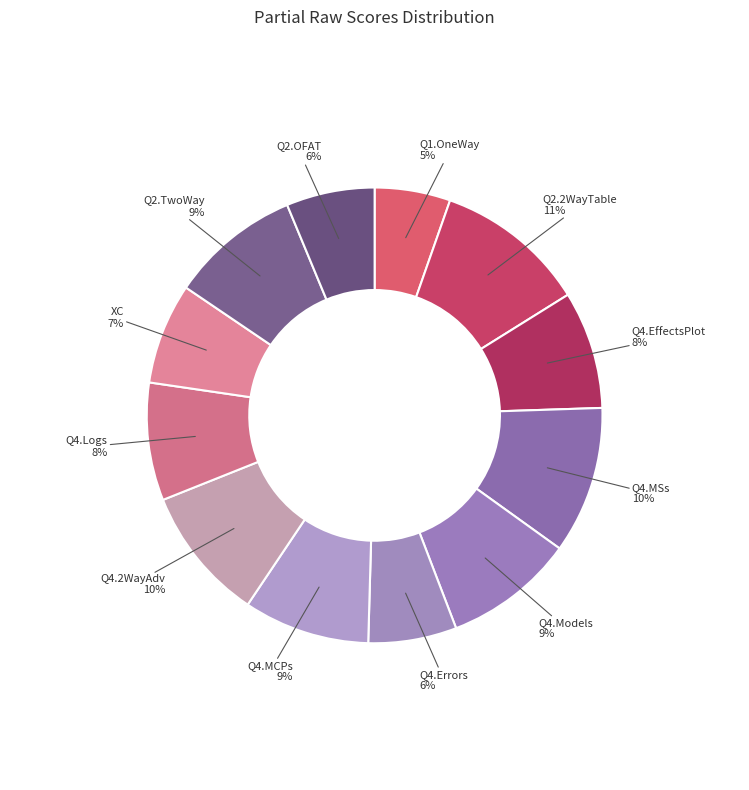

How many segments does this pie chart have?

12